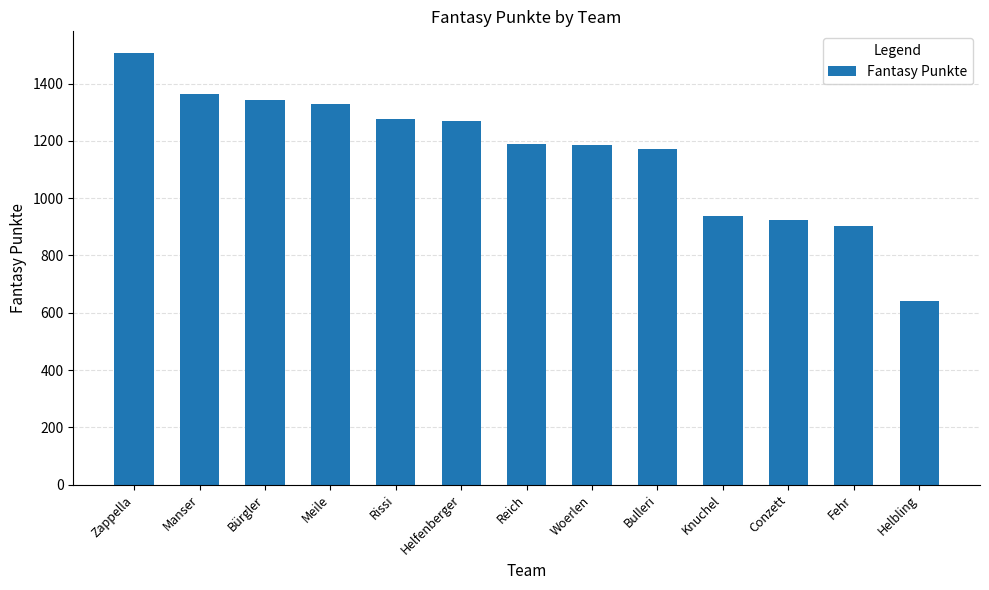

How many series are shown in this chart?

1